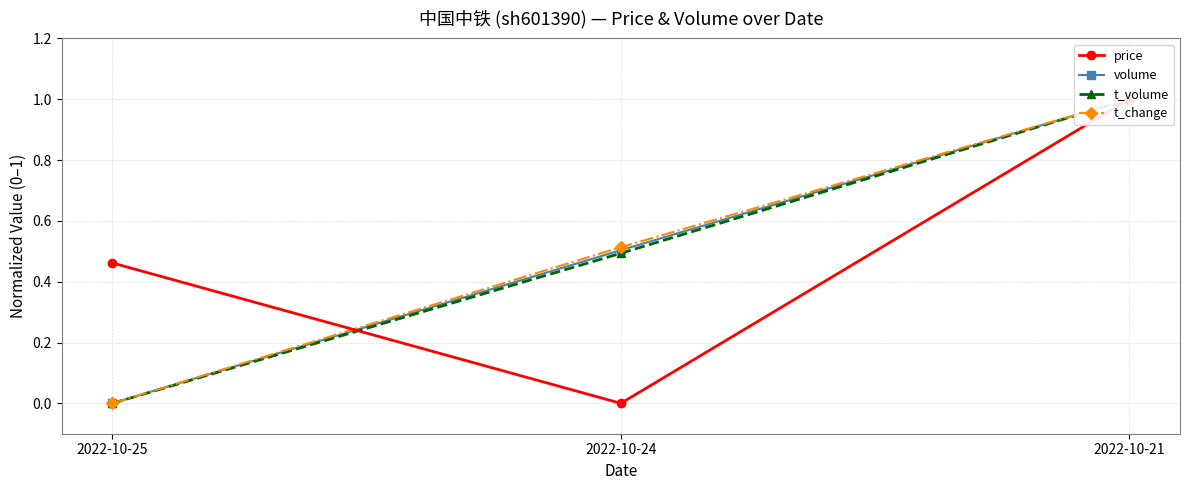

How many series are shown in this chart?

4